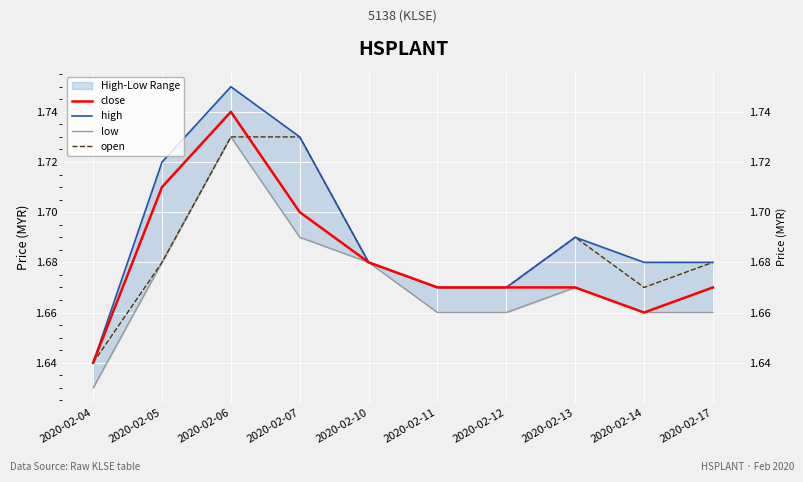

At which label is low closest to 1?

2020-02-04